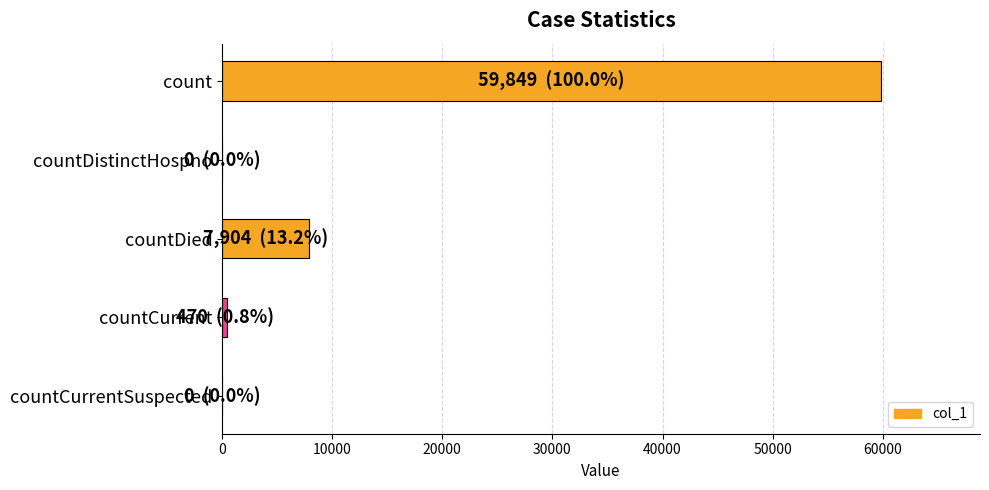

Does the chart contain stacked bars?

No